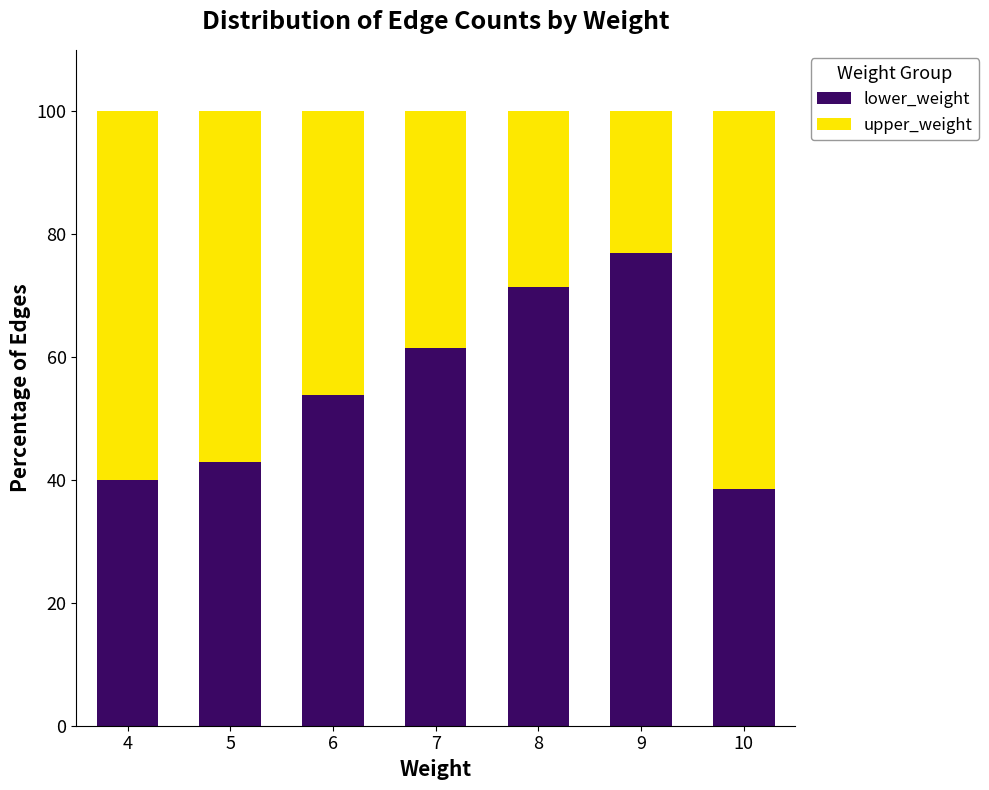

What is the total value across all series at 9?

100.0